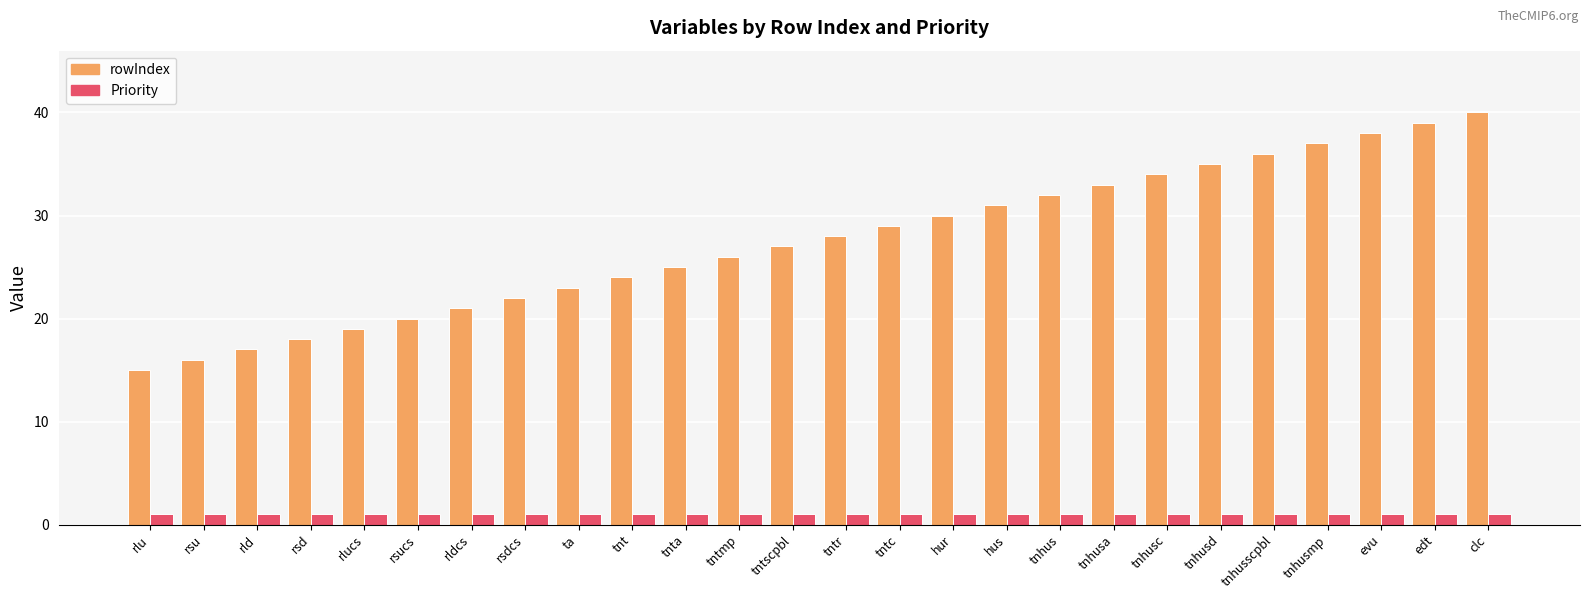

Is it true that Priority equals 1 at rsd?

True